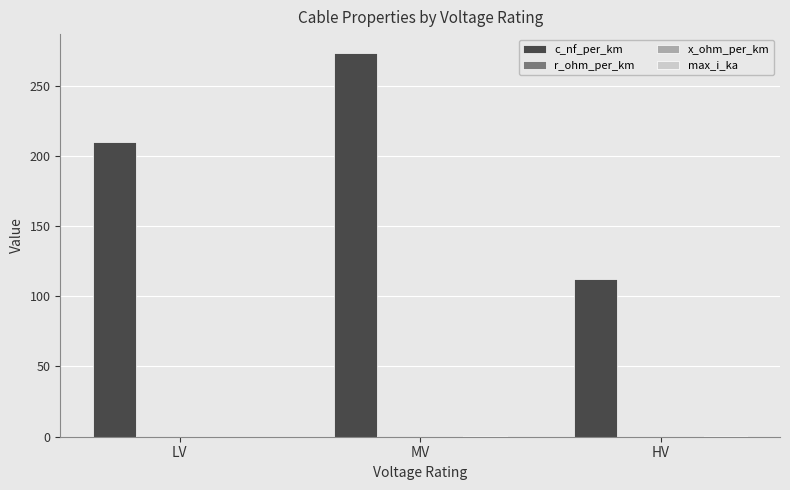

True or false: c_nf_per_km has a value of 372.0 at MV.

False